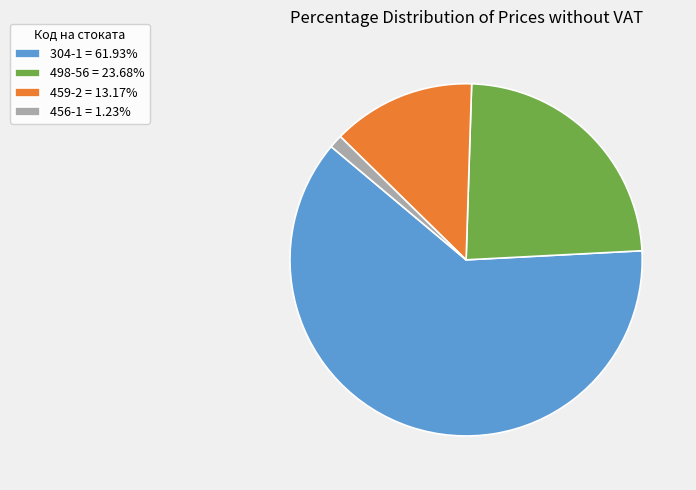

What is the ratio of the value at 498-56 = 23.68% to the value at 459-2 = 13.17%?

1.8